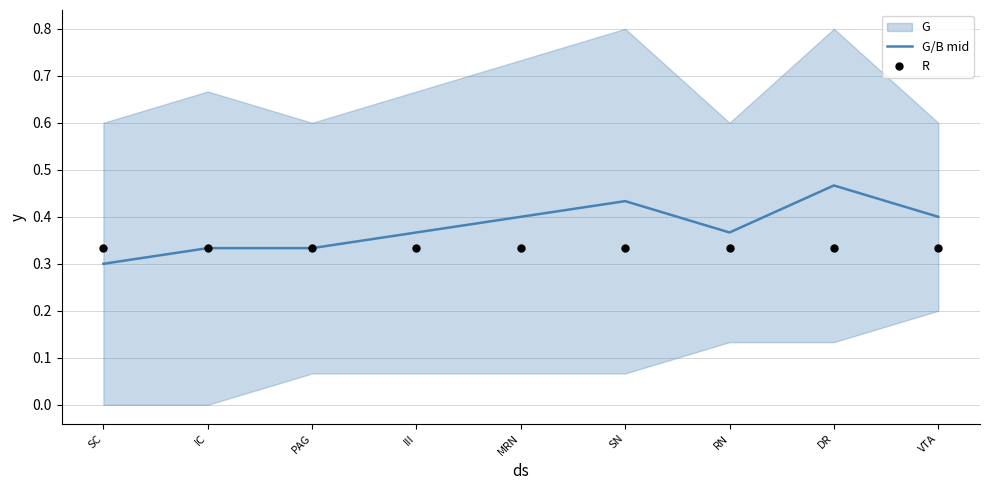

Is the value of R at RN greater than the value of G/B mid at VTA?

No